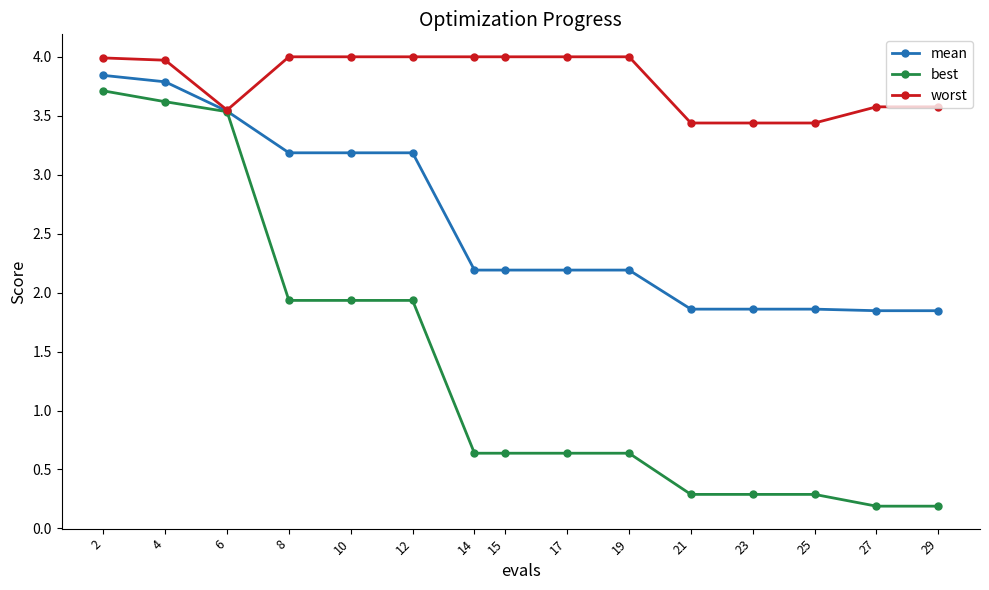

What is the spread (max minus min) of values at 25?

3.1